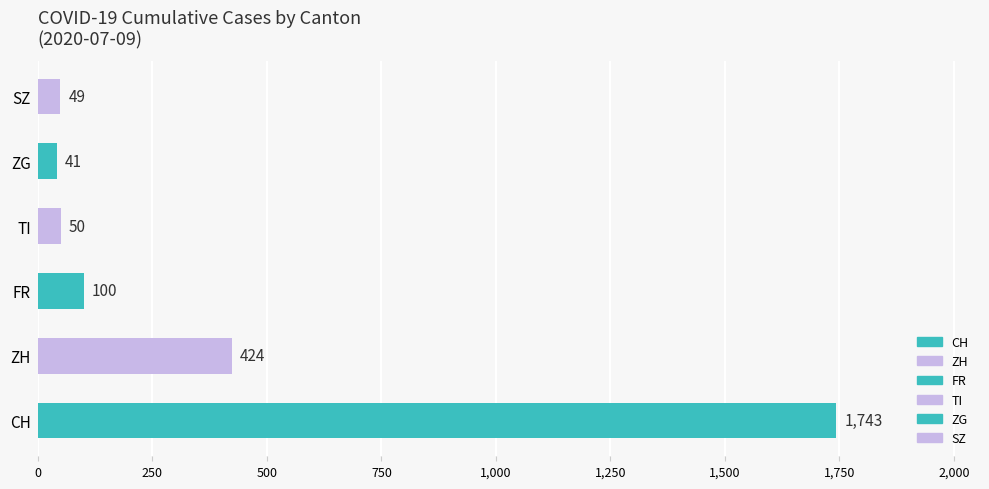

What is the sum of the values at ZH and SZ?

473